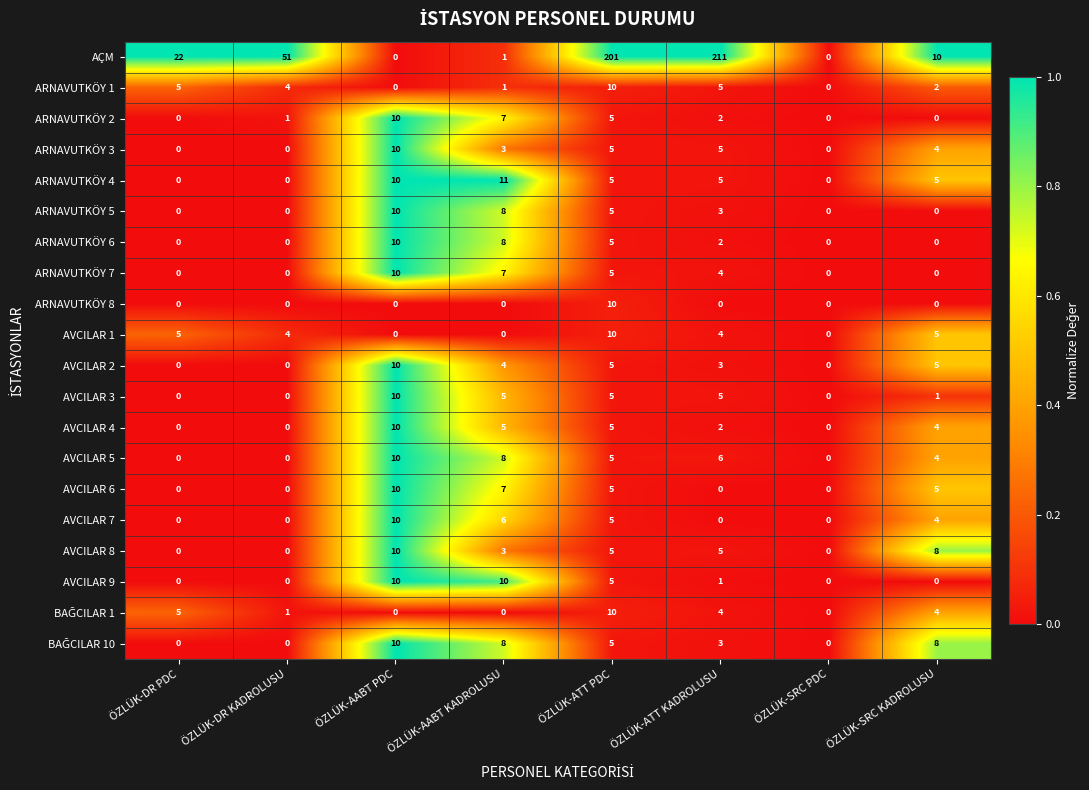

Between ÖZLÜK-DR KADROLUSU and ÖZLÜK-AABT KADROLUSU, which series saw the biggest shift?

AÇM